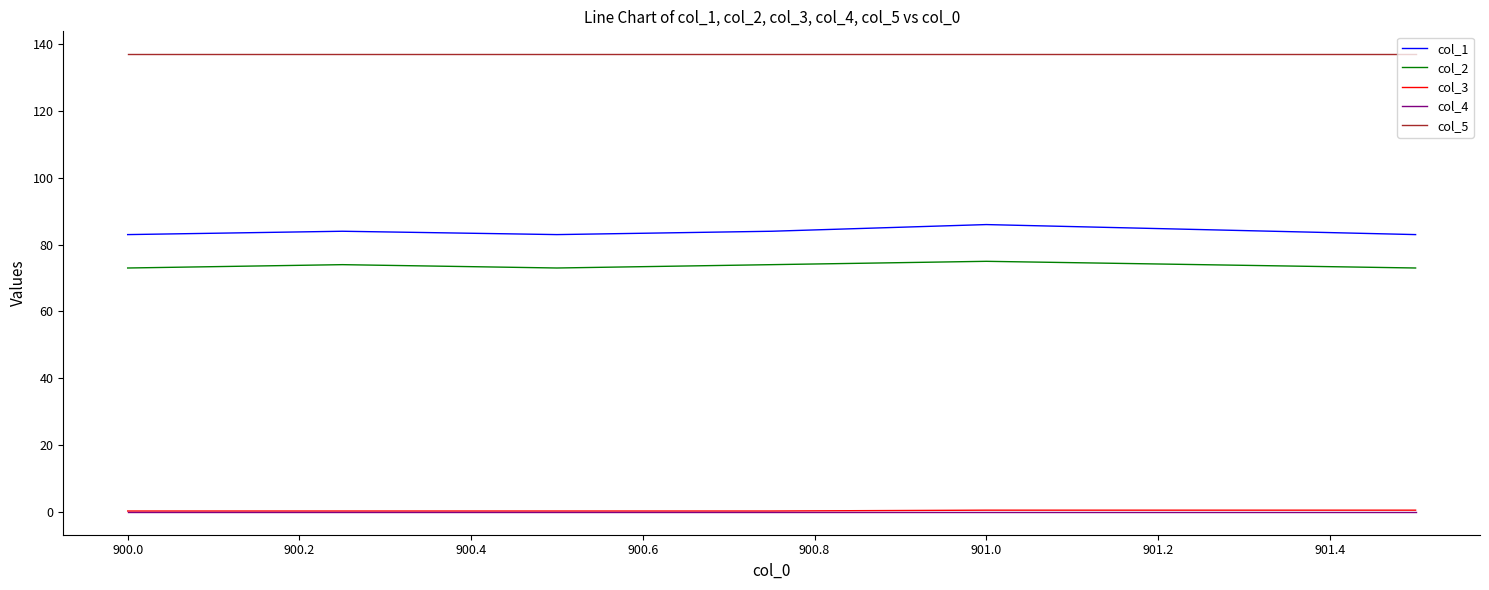

What is the lowest value of the col_2 series?

73.0